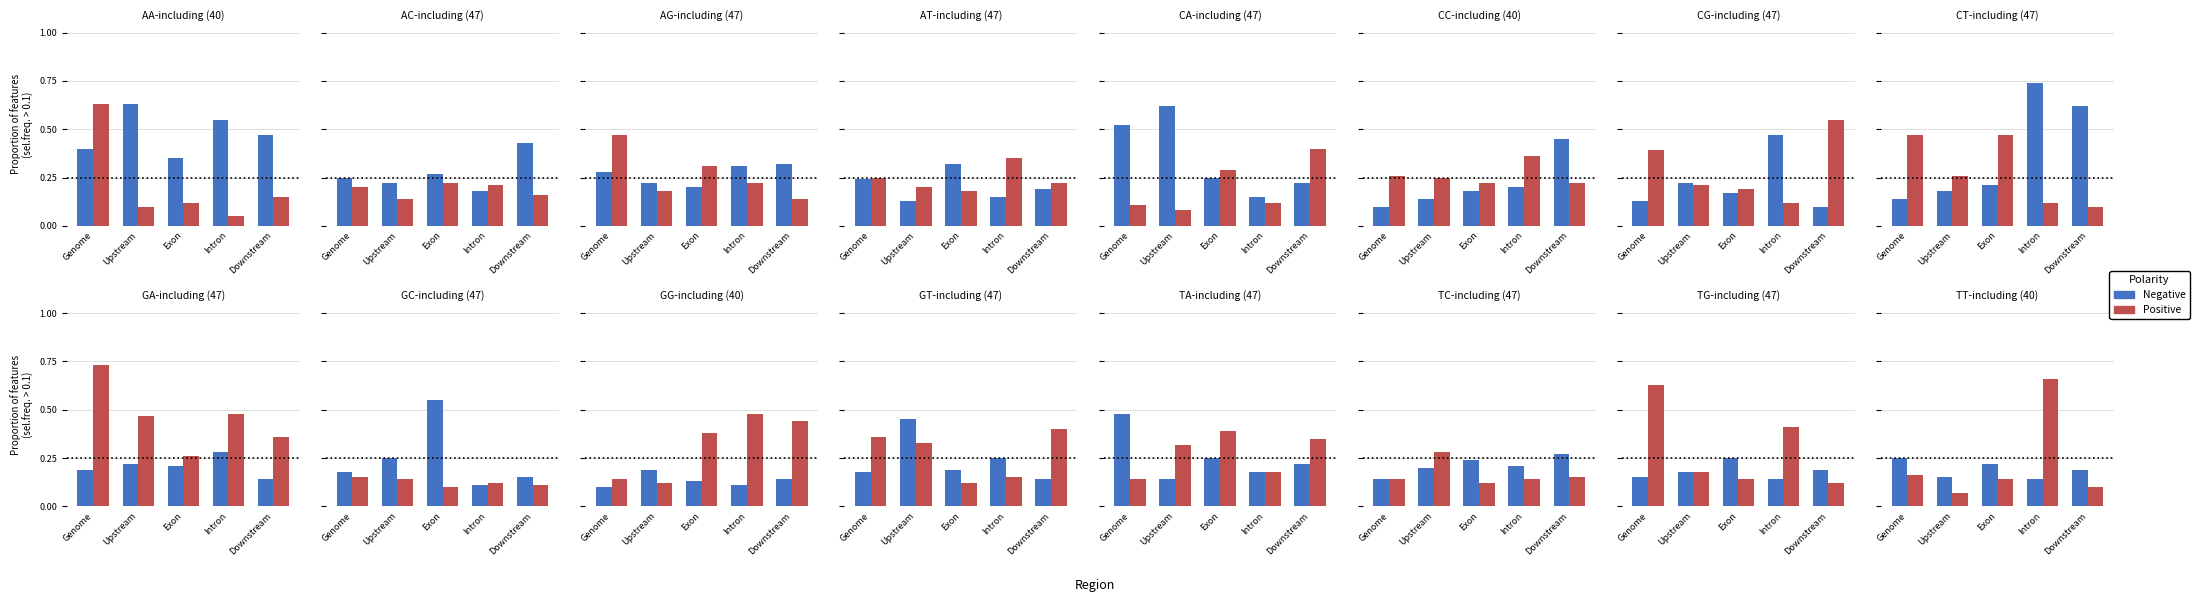

What is the total value across all series at Upstream?

0.2